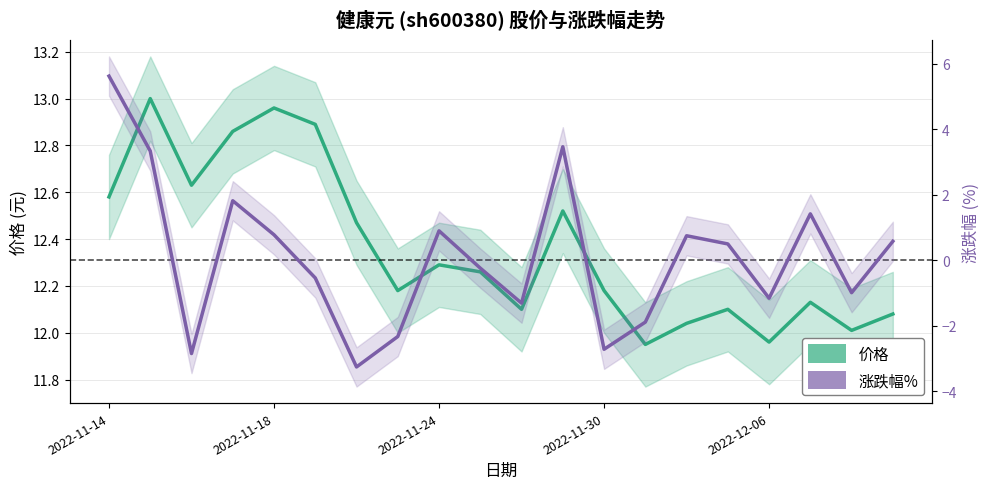

What is the difference between the maximum and minimum values in the 涨跌幅% series?

8.9